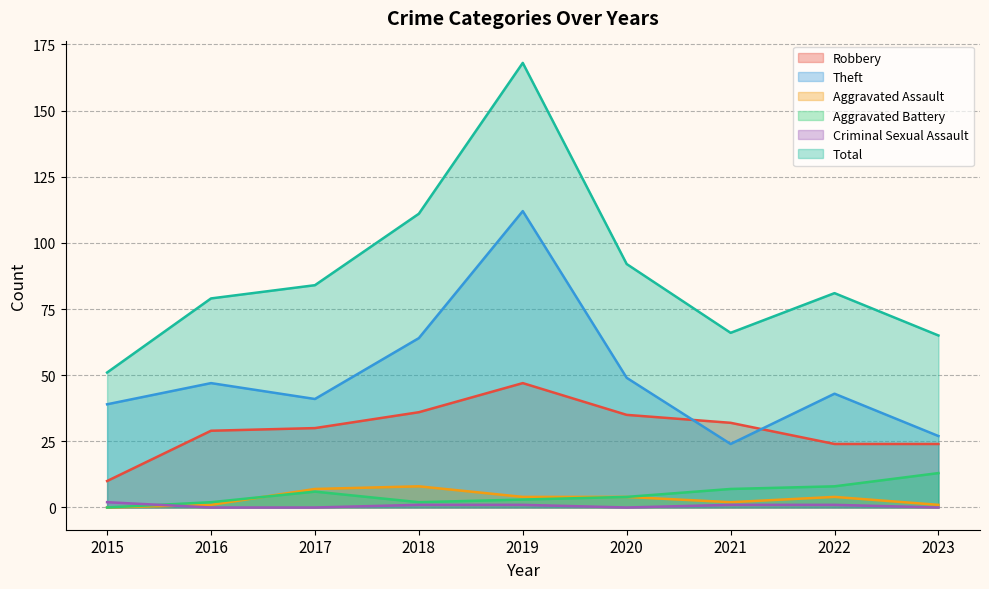

True or false: Total and Aggravated Battery cross at least once.

False